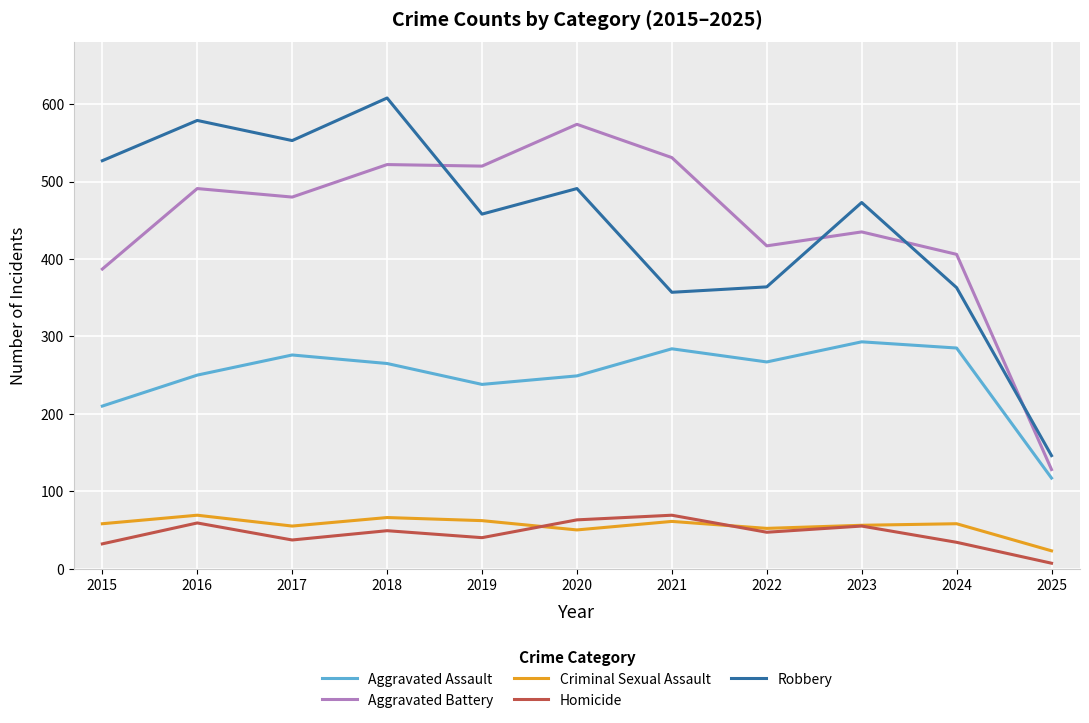

Is the value of Criminal Sexual Assault at 2019 greater than the value of Robbery at 2015?

No